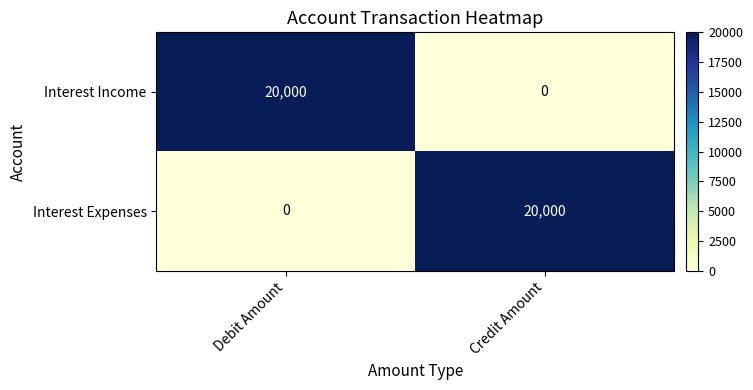

What is the difference between the highest and lowest values at Credit Amount?

20000